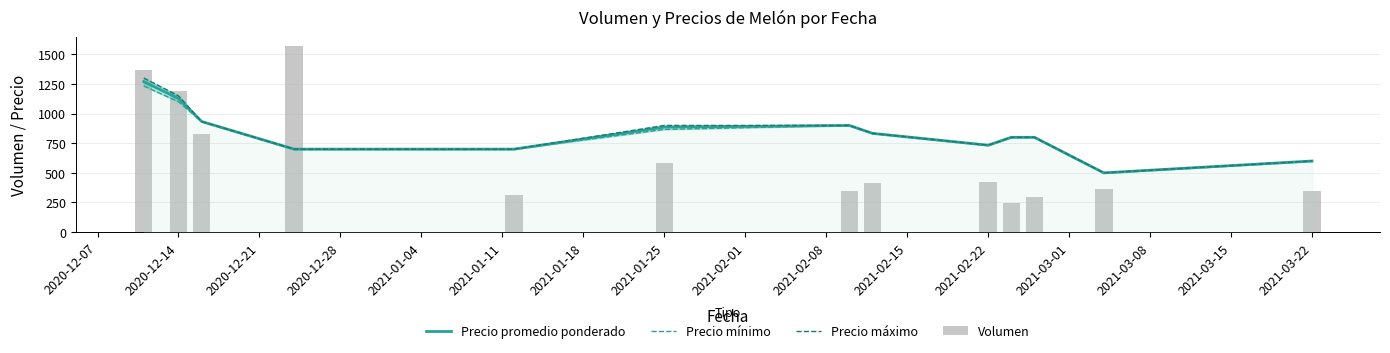

Reading right to left, transcribe all the data shown in this chart.

Precio promedio ponderado: 600.0	500.0	800.0	800.0	733.3	833.3	900.0	886.0	700.0	700.0	933.3	1127.5	1269.3
Precio mínimo: 600.0	500.0	800.0	800.0	733.3	833.3	900.0	866.7	700.0	700.0	933.3	1100.0	1233.3
Precio máximo: 600.0	500.0	800.0	800.0	733.3	833.3	900.0	900.0	700.0	700.0	933.3	1150.0	1300.0
Volumen: 350.0	365.0	300.0	242.7	426.7	416.7	343.3	583.3	313.3	1566.7	826.7	1192.5	1366.7